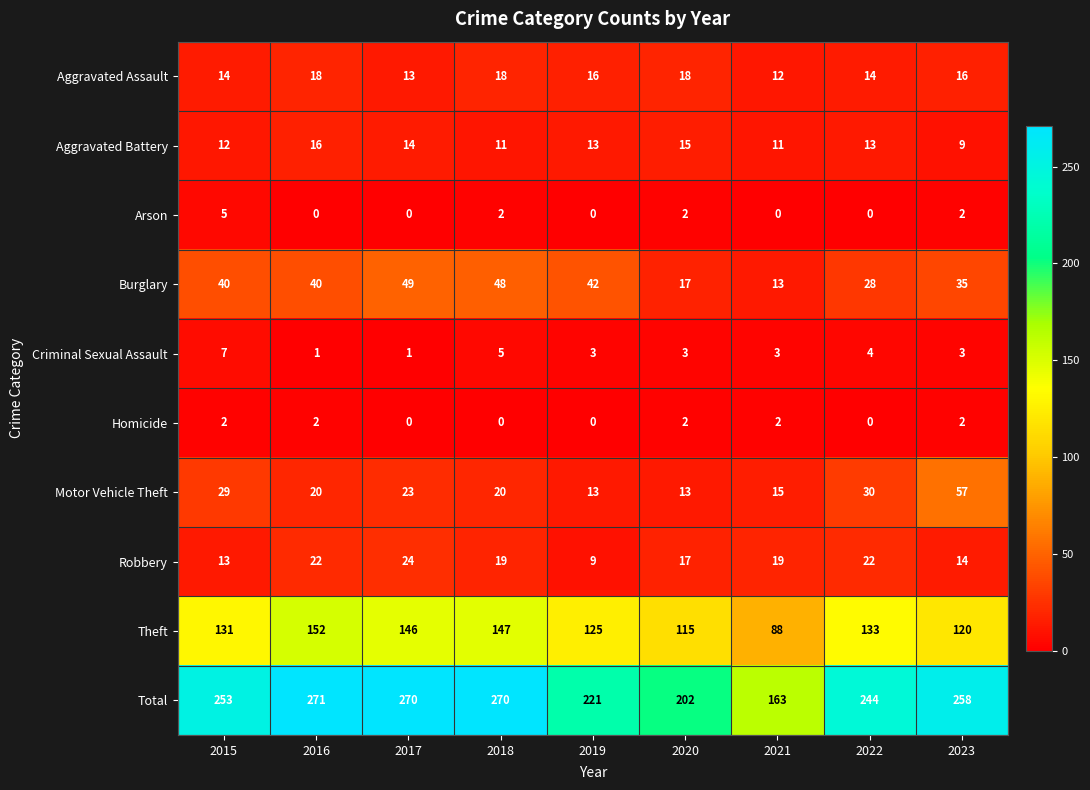

What is the total value across all series at 2015?

506